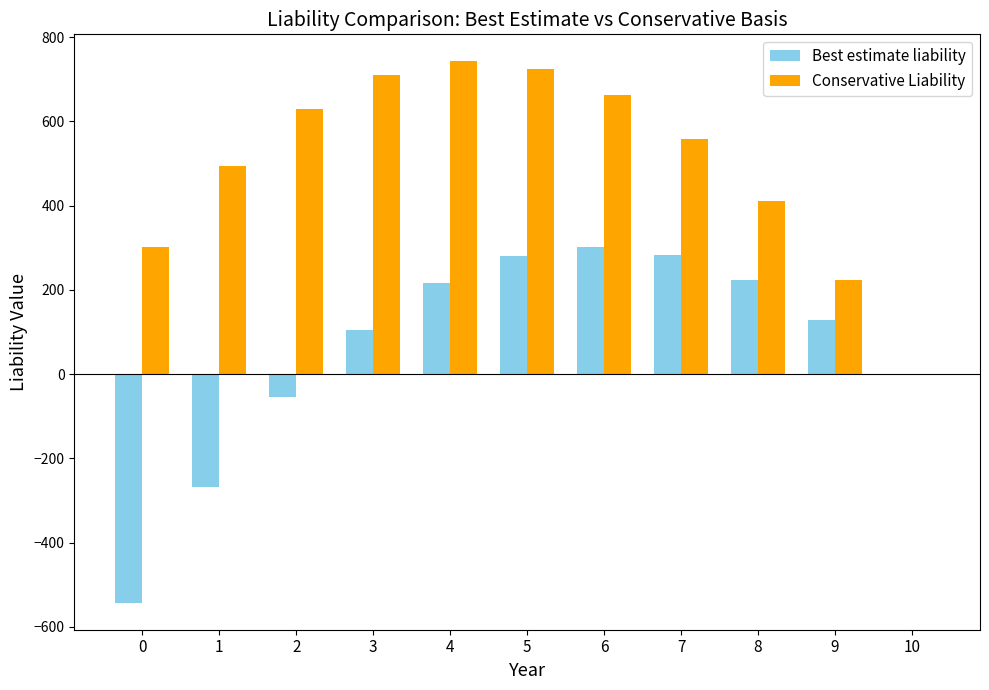

Which series changed the most between 0 and 1?

Best estimate liability